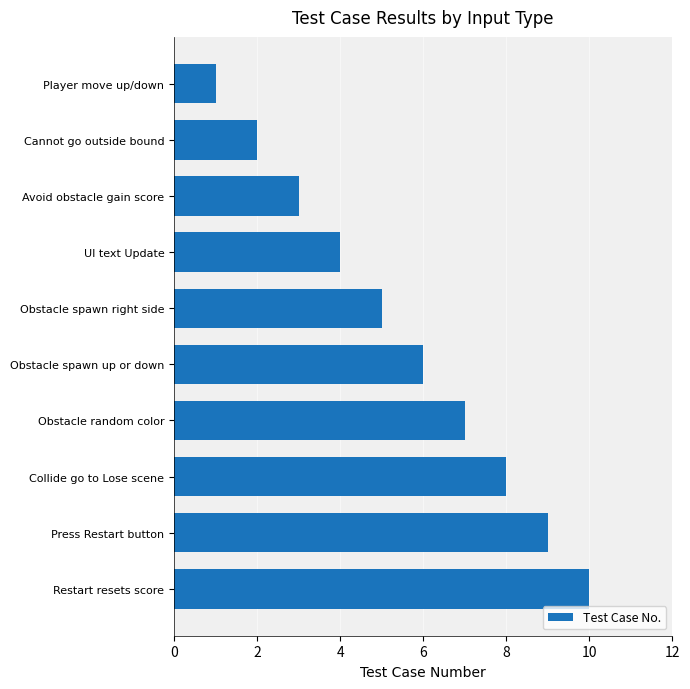

What is the ratio of the value at Avoid obstacle gain score to the value at Obstacle spawn up or down?

0.5